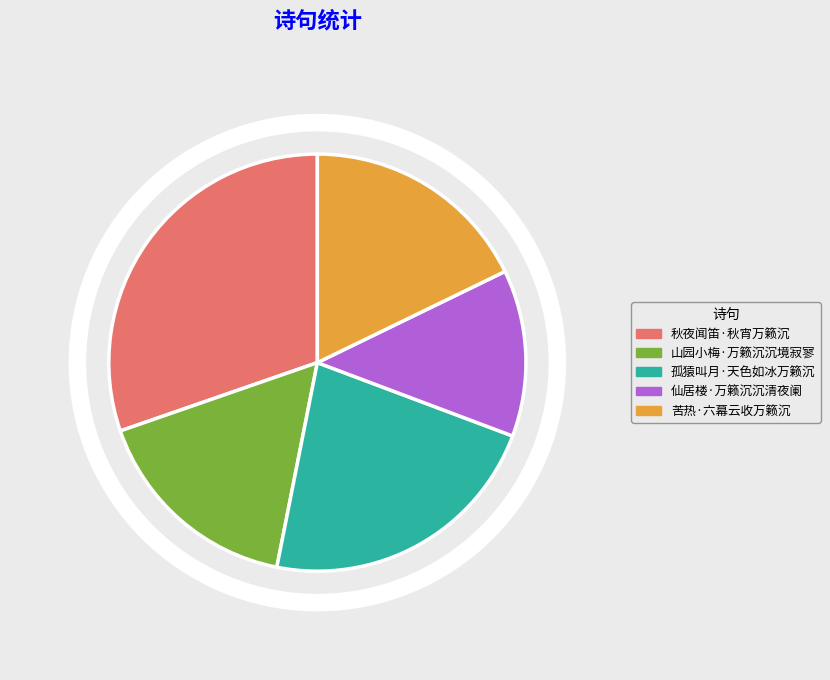

To the nearest percent, what is the combined percentage of 山园小梅·万籁沉沉境寂寥 and 孤猿叫月·天色如冰万籁沉?

39%